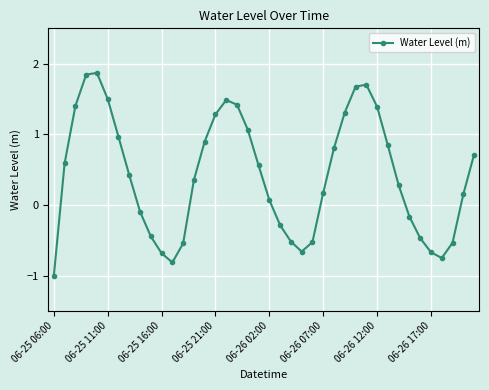

True or false: the data has more than 0 interior local peaks.

True